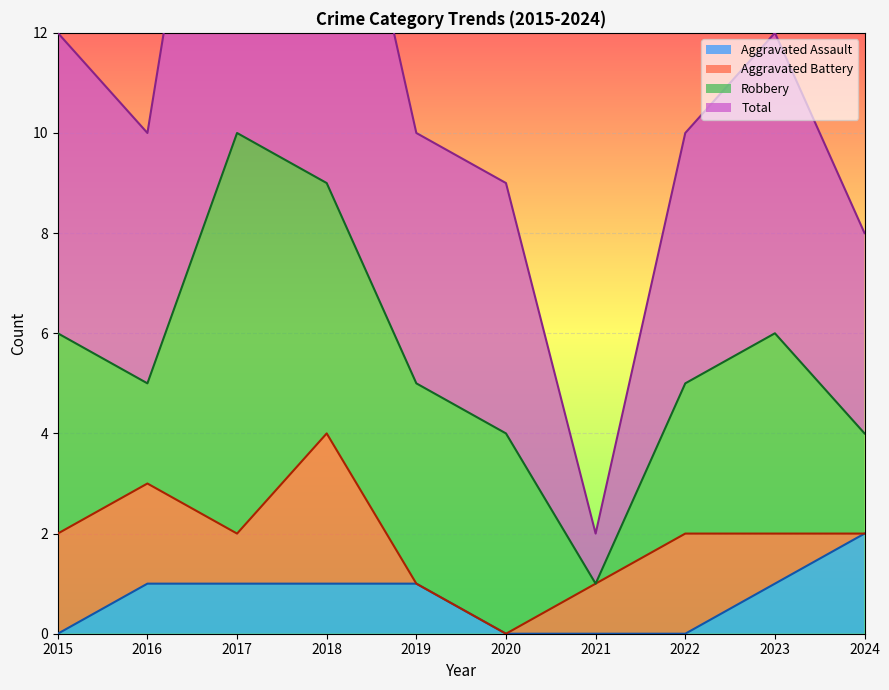

True or false: Aggravated Assault and Total cross at least once.

False